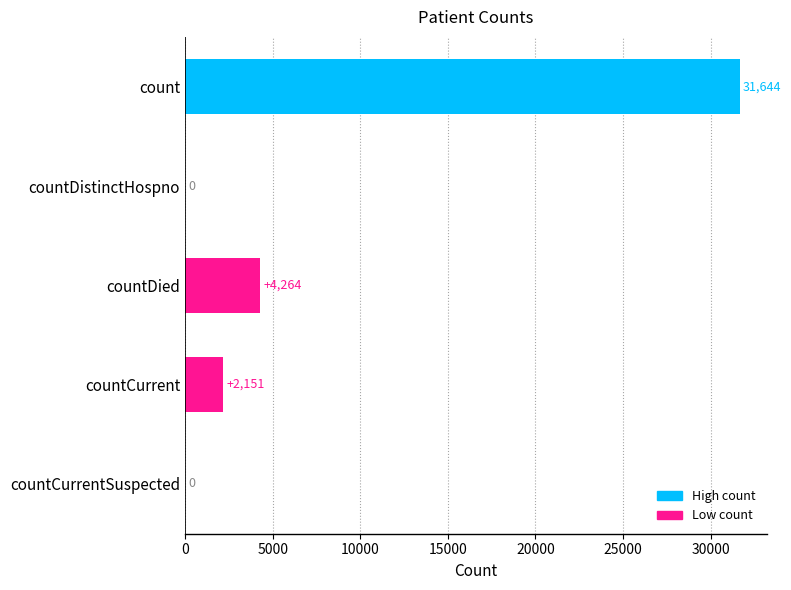

Is it true that the value at count is 44069?

False